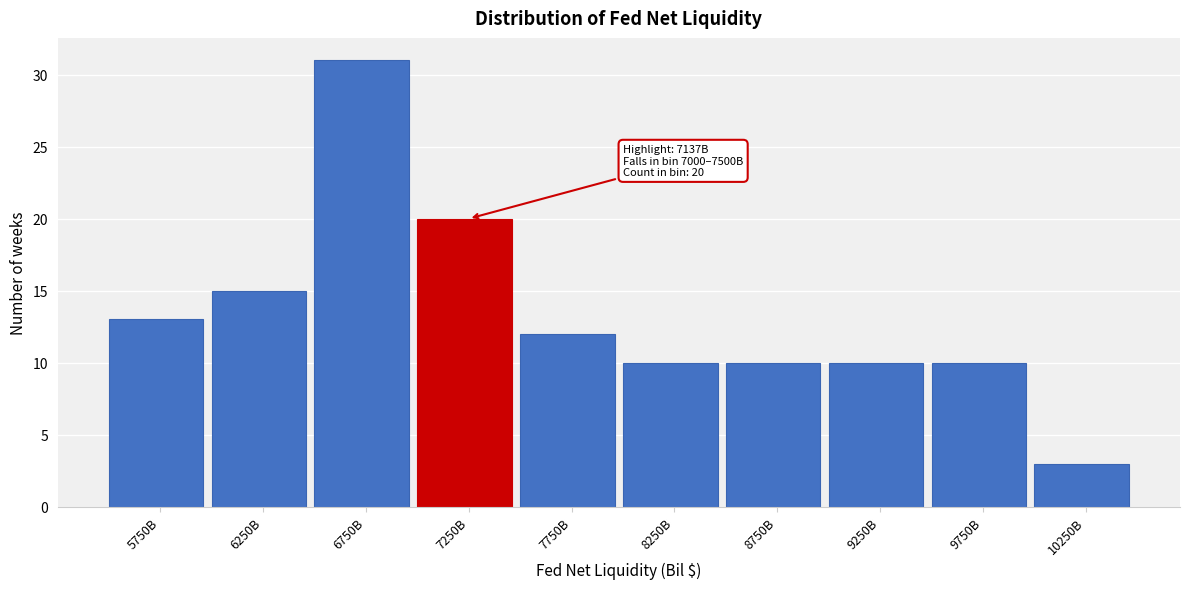

Reading right to left, what are all the values shown in this chart?

10250B=3	9750B=10	9250B=10	8750B=10	8250B=10	7750B=12	7250B=20	6750B=31	6250B=15	5750B=13